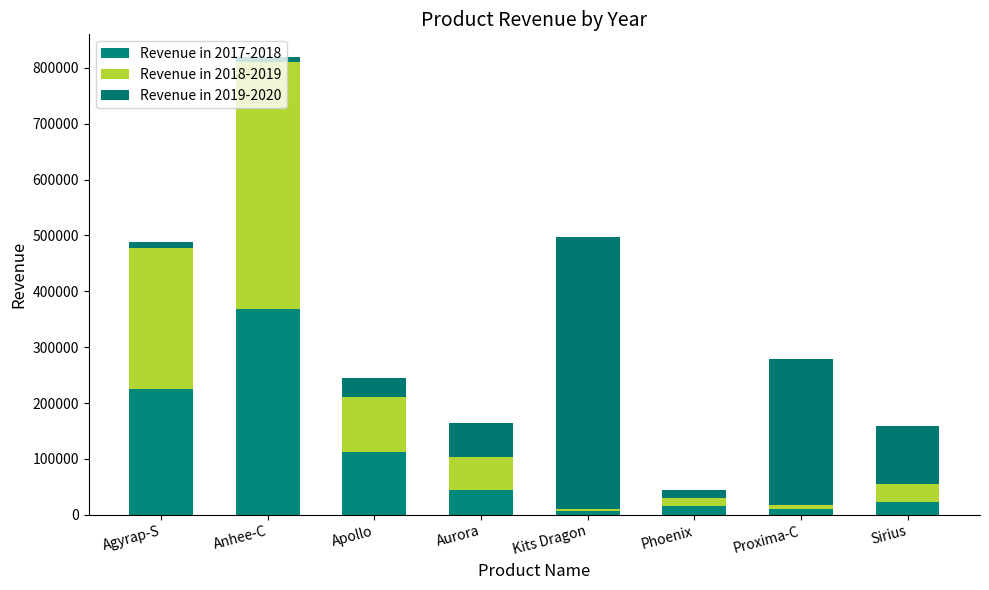

What is the sum of the Revenue in 2017-2018 values at Sirius and Kits Dragon?

29315